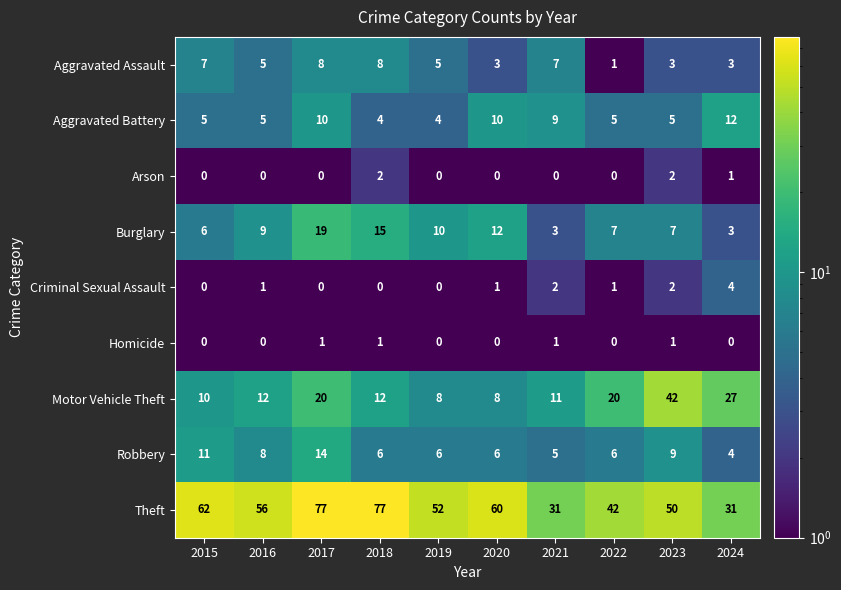

Rank the series by their maximum value, from highest to lowest.

Theft, Motor Vehicle Theft, Burglary, Robbery, Aggravated Battery, Aggravated Assault, Criminal Sexual Assault, Arson, Homicide